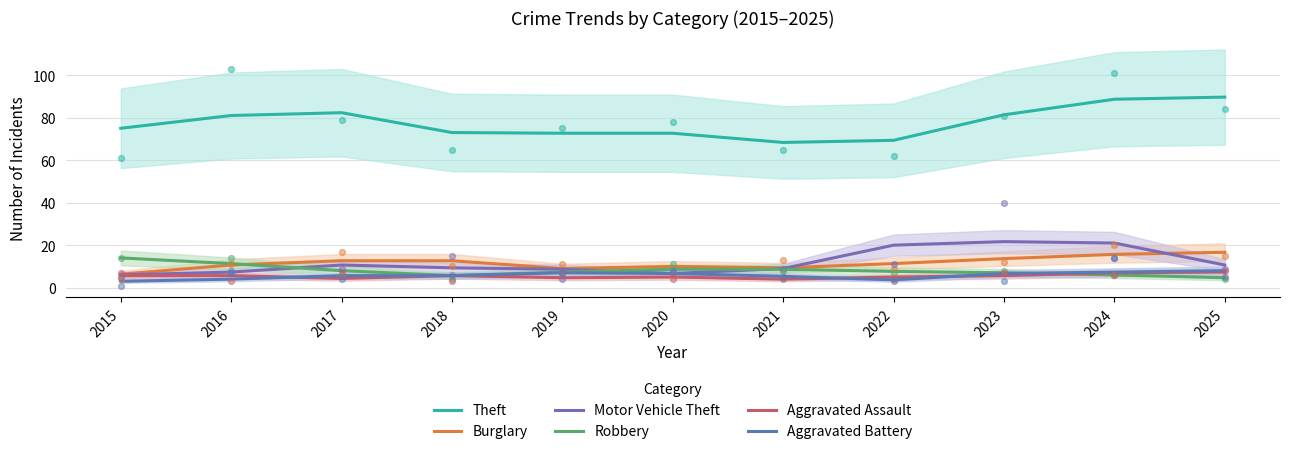

What are all the series names shown in the legend?

Theft, Burglary, Motor Vehicle Theft, Robbery, Aggravated Assault, Aggravated Battery